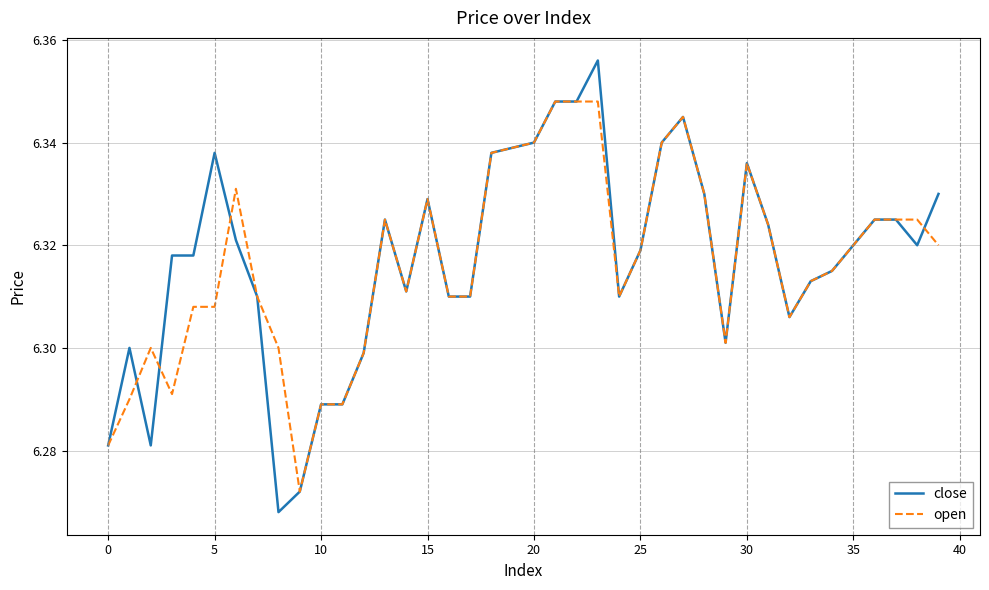

Rank the series by their maximum value, from lowest to highest.

open, close